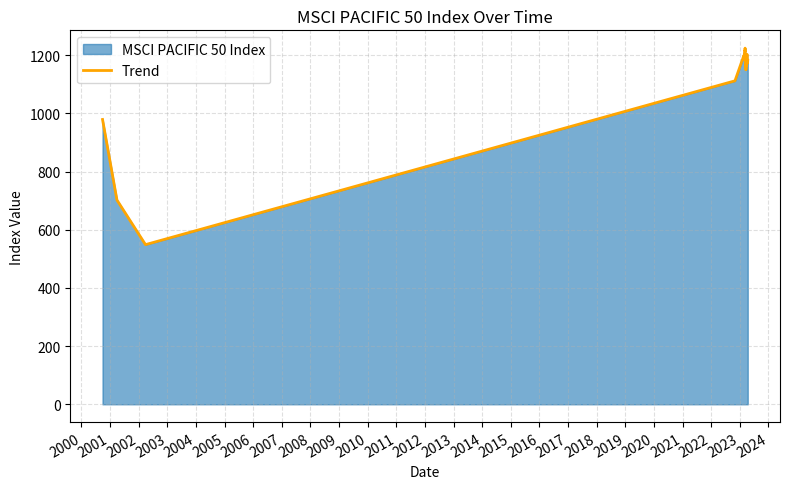

What is the maximum value shown in the chart?

1224.2